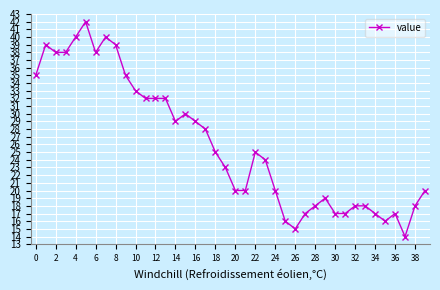

True or false: there are more than 2 points higher than both neighbors.

True